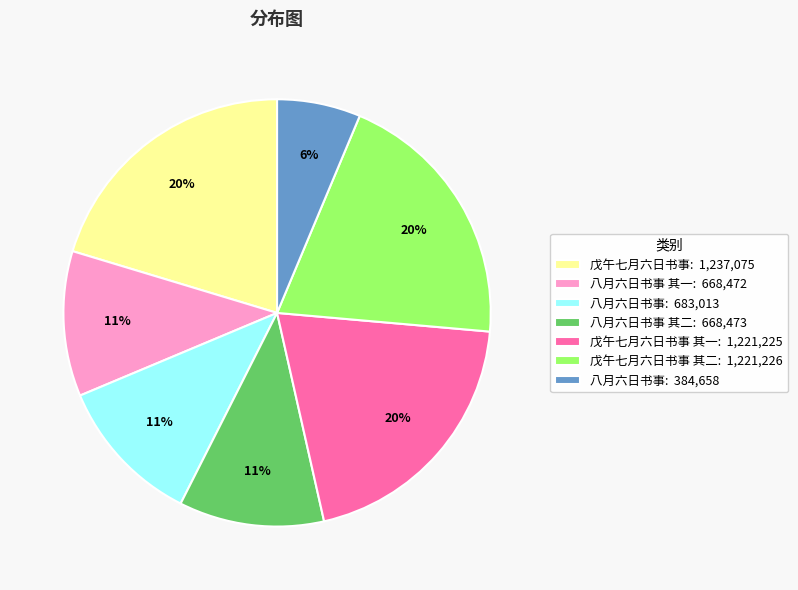

Is there a majority slice in this chart?

No